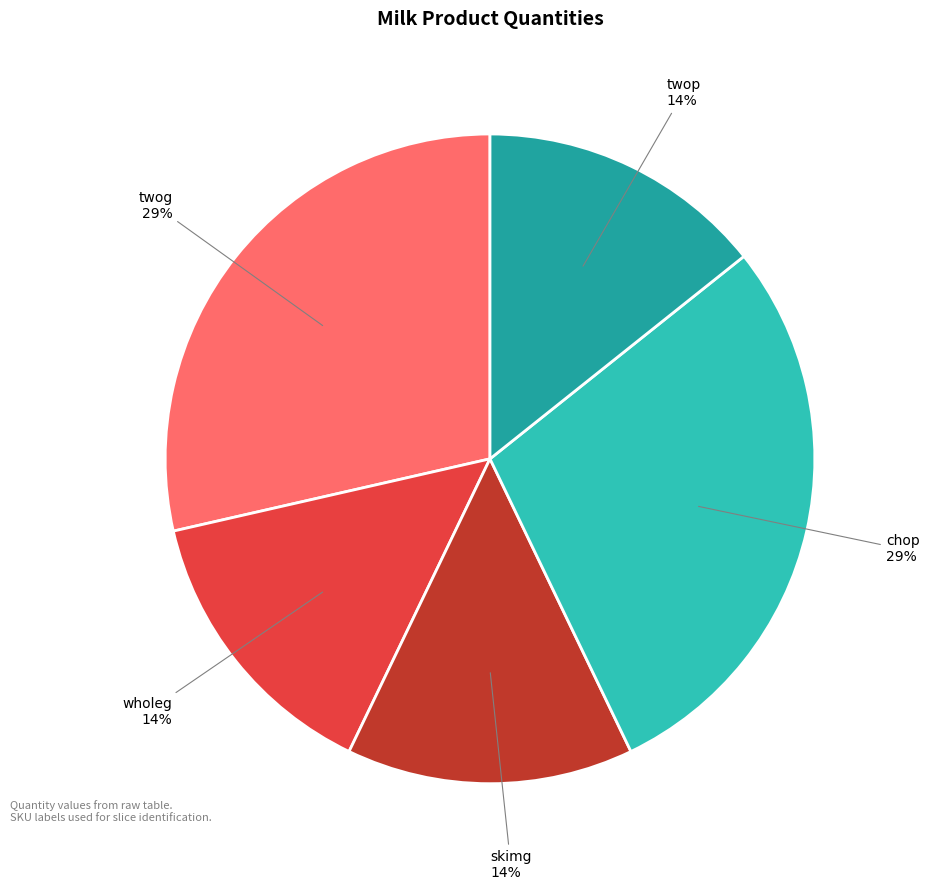

Count the number of slices in the pie.

5